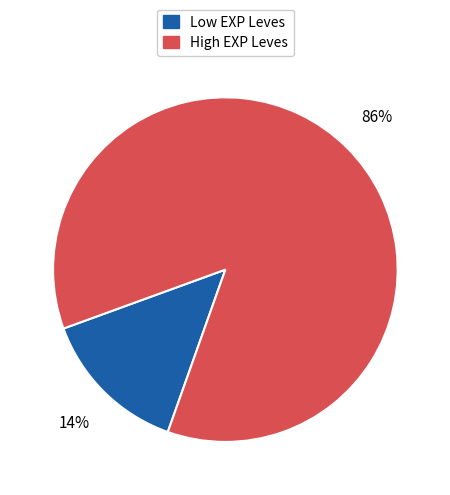

To the nearest percent, what is the average slice percentage?

50%